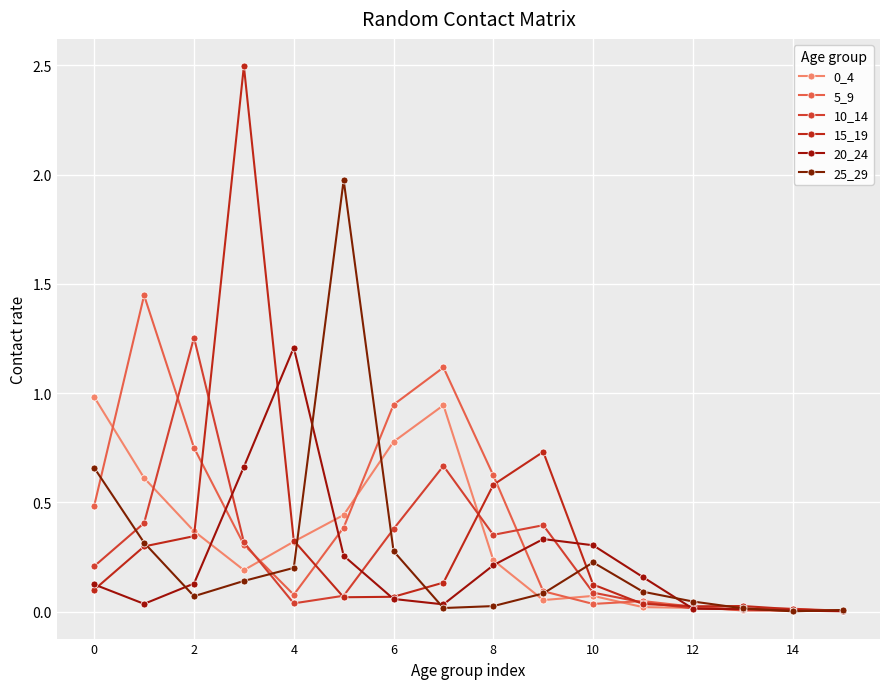

What is the average value of the 20_24 series?

0.2